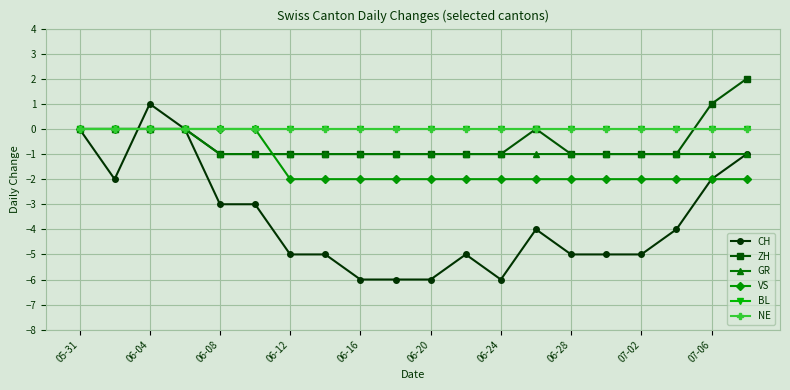

Which series has the largest range (max minus min)?

CH